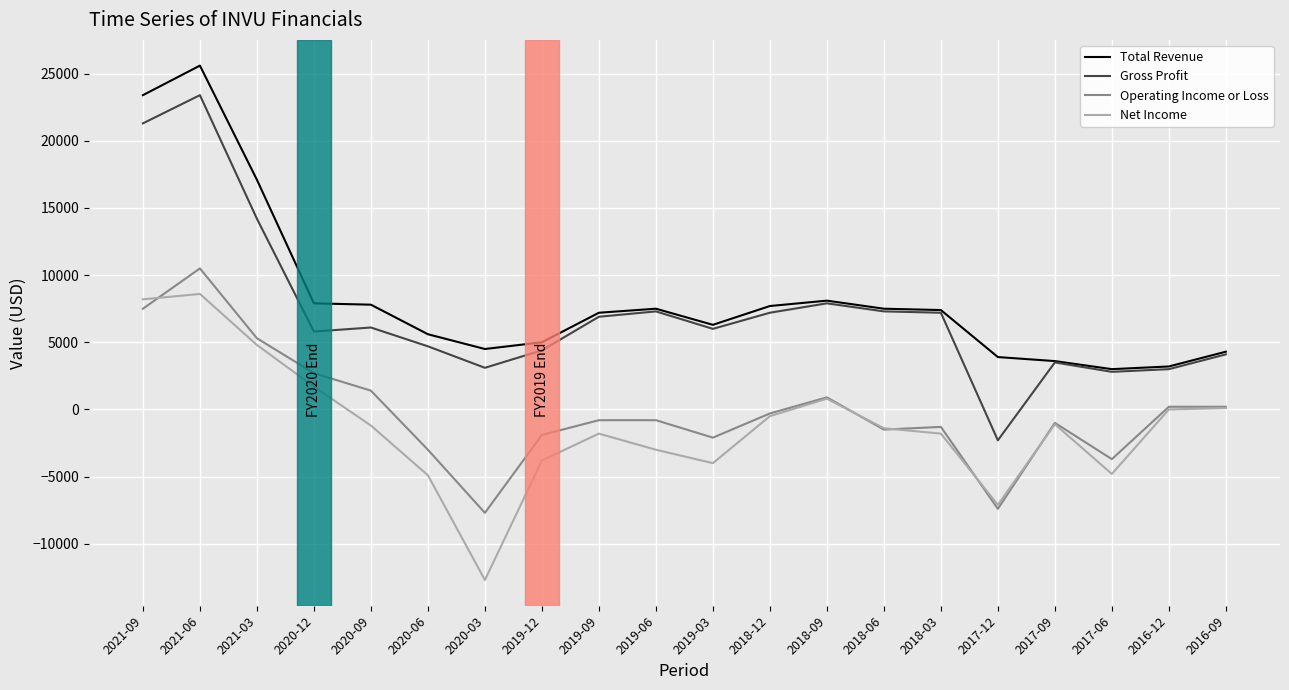

Is the value of Net Income at 2021-03 greater than the value of Operating Income or Loss at 2021-09?

No